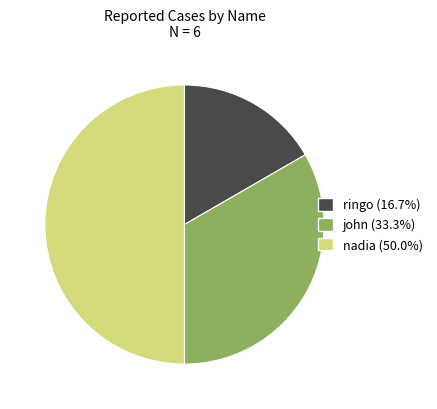

Between nadia and ringo, which is larger?

nadia